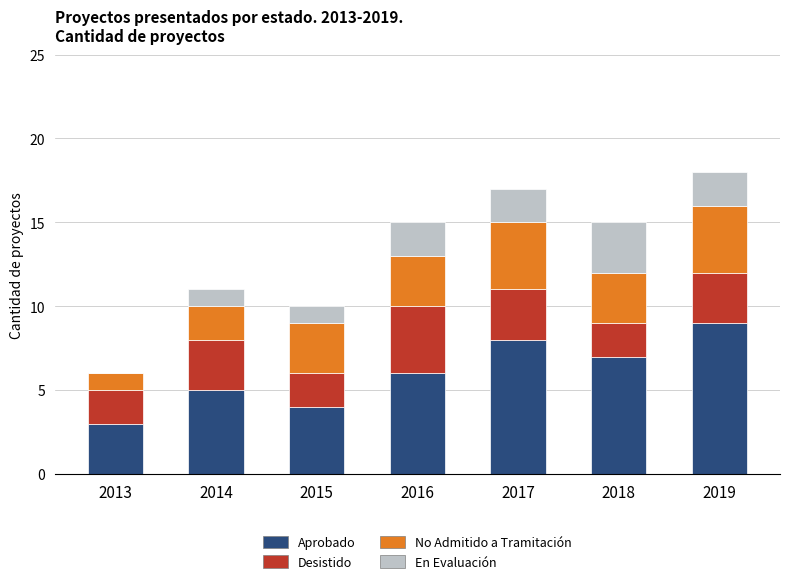

What is the maximum value for Aprobado?

9